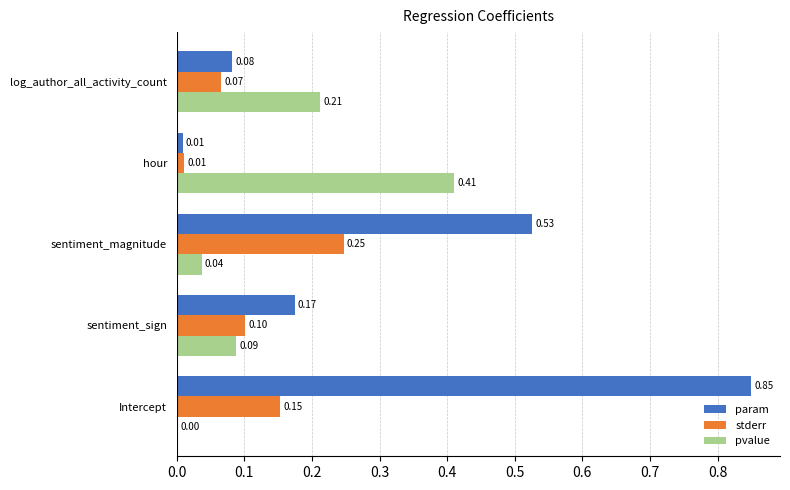

Which series changed the most between Intercept and sentiment_magnitude?

param